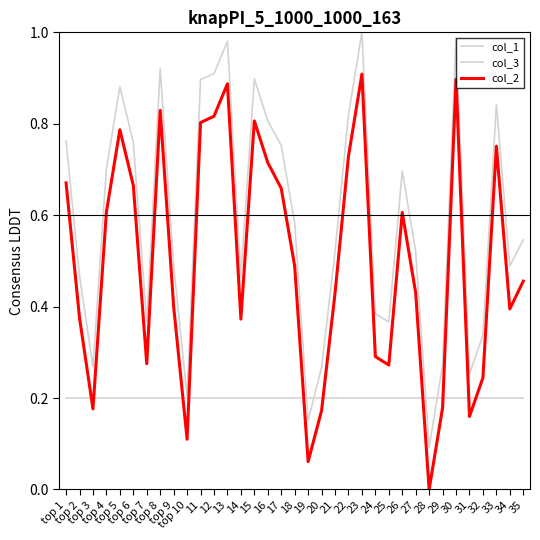

How many lines are shown in the chart?

3